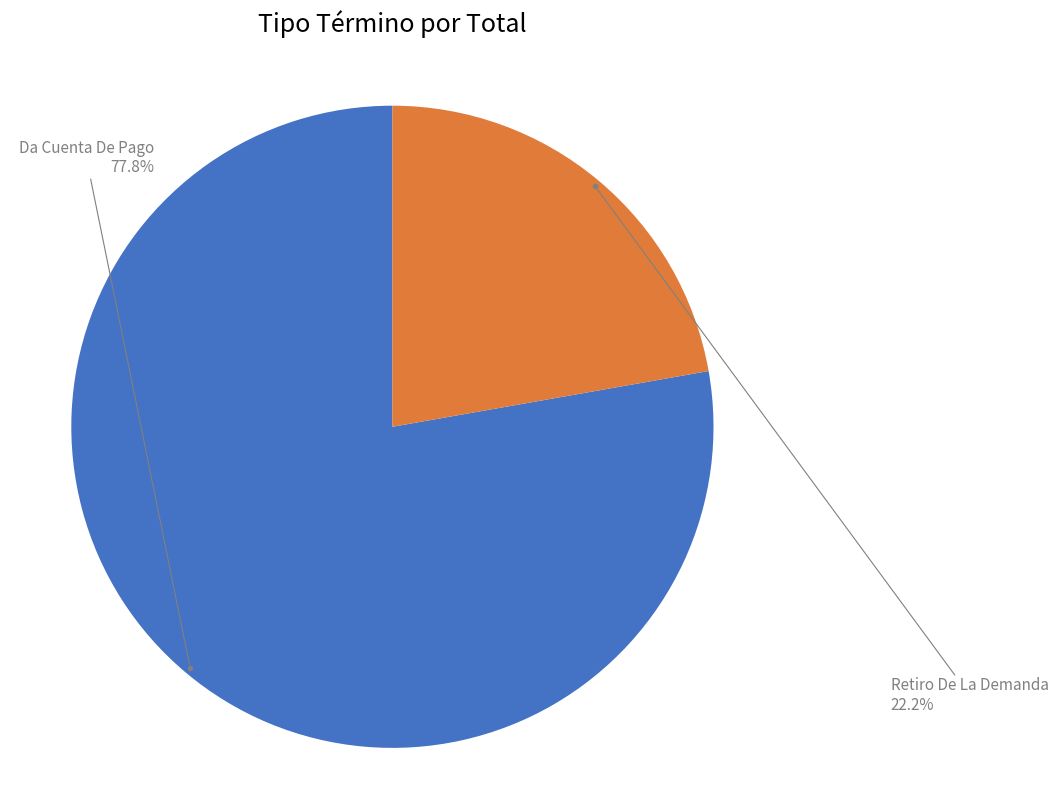

The Da Cuenta De Pago slice represents 91% of the pie. True or false?

False